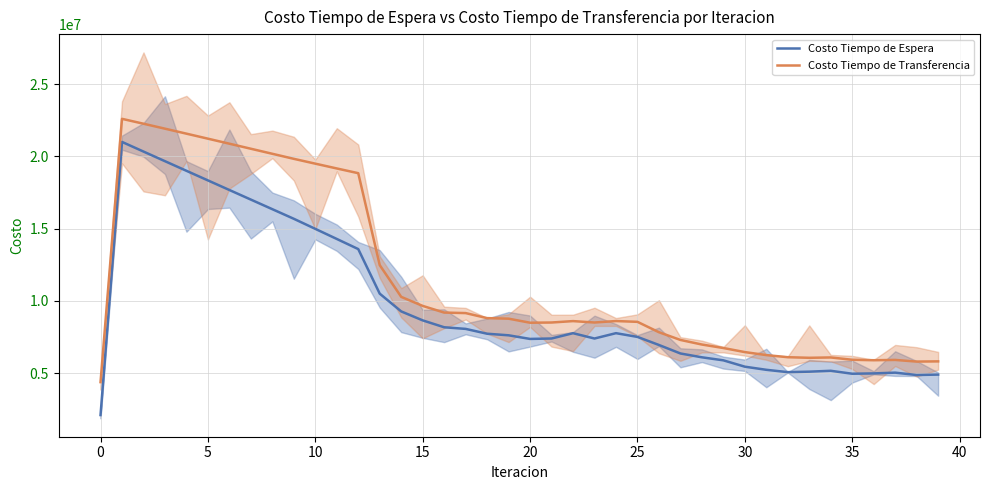

The Costo Tiempo de Espera series shows 6936454.5 at 35. True or false?

False